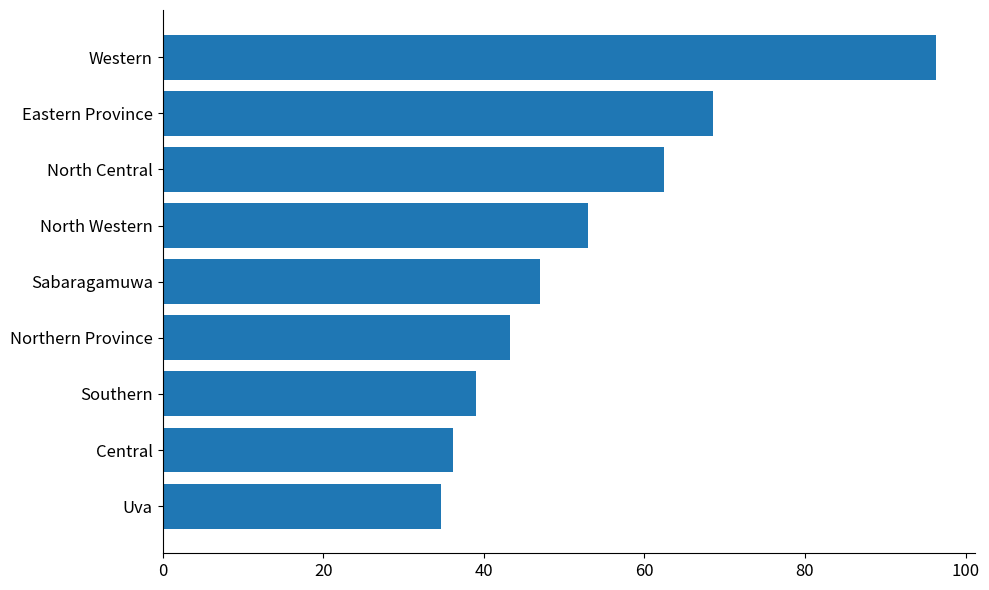

Approximately how many times larger is the value at Western compared to Southern?

2.5